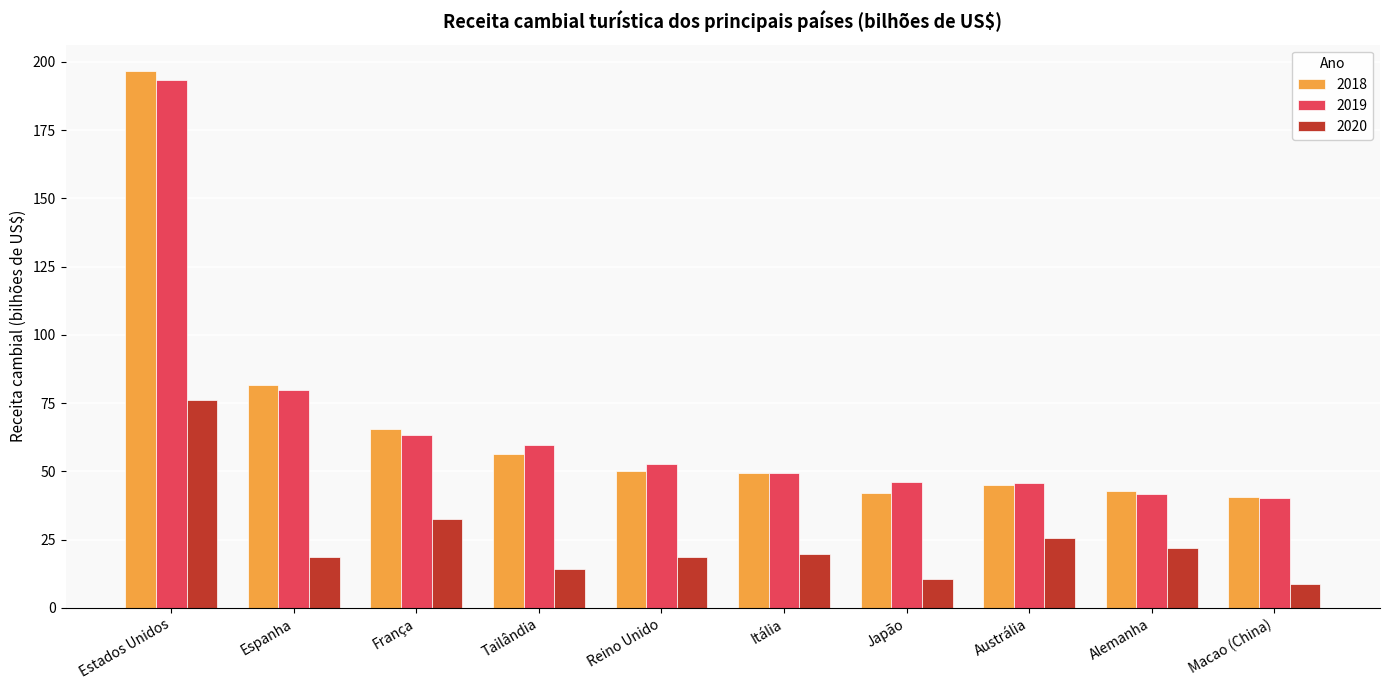

What is the sum of all 2018 values?

670.2